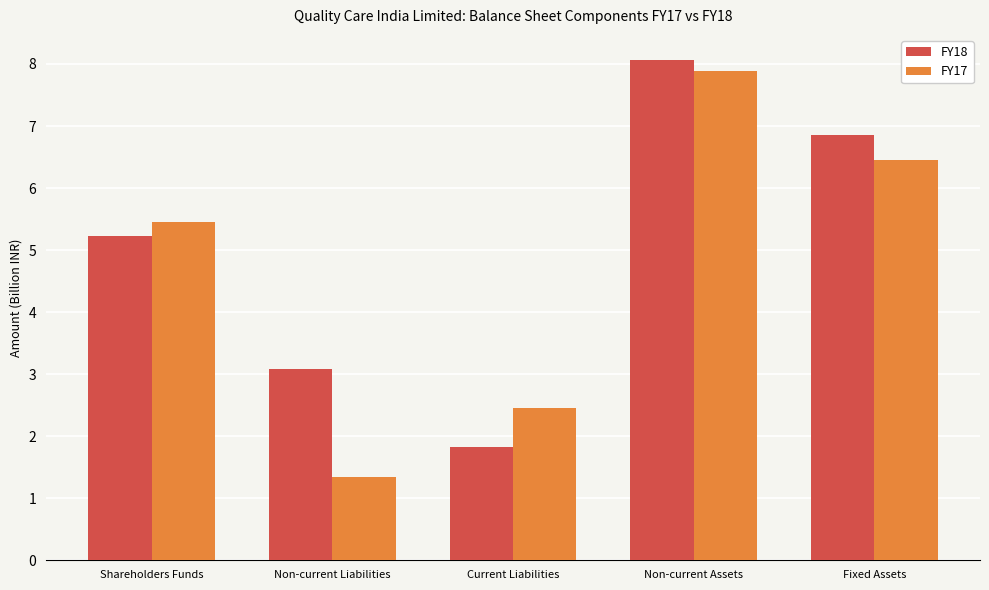

How many distinct data groups are displayed?

2